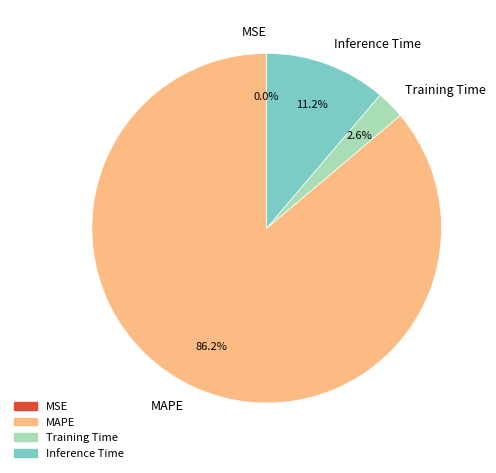

Does MAPE account for over 50% of the chart?

Yes